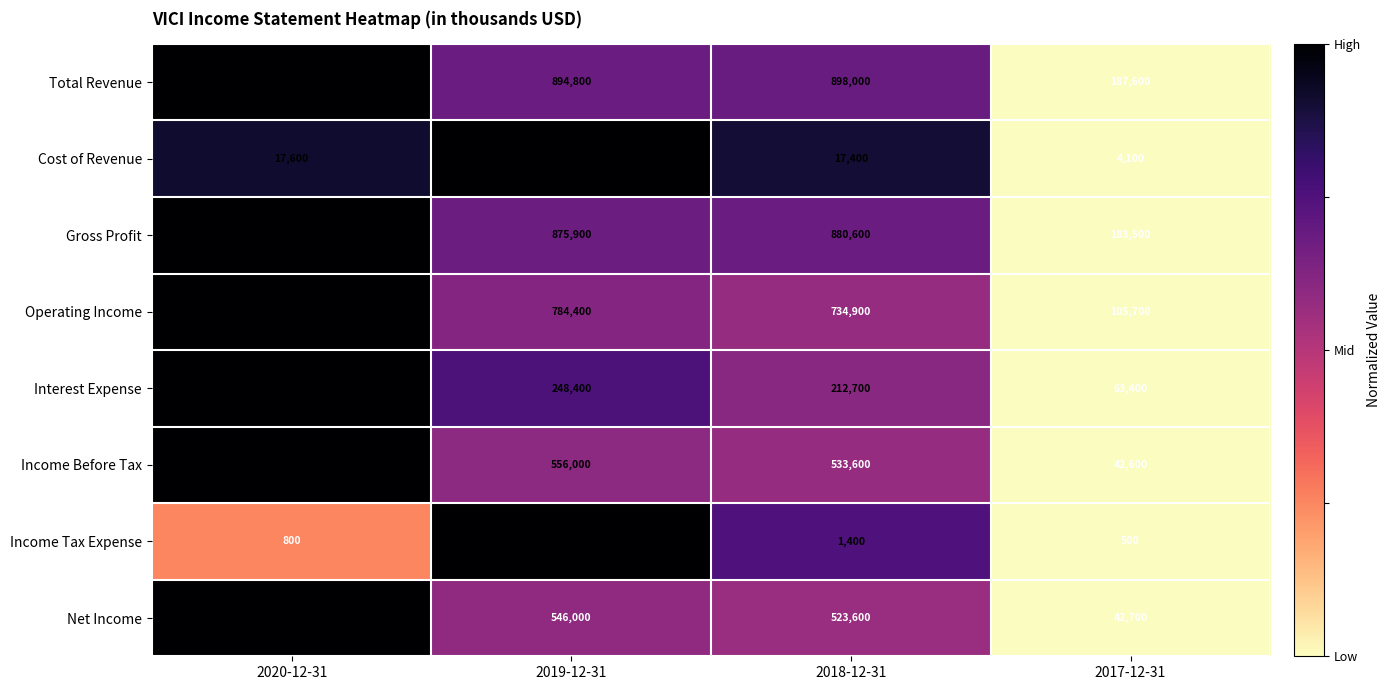

Is the value of Total Revenue at 2017-12-31 greater than the value of Gross Profit at 2019-12-31?

No